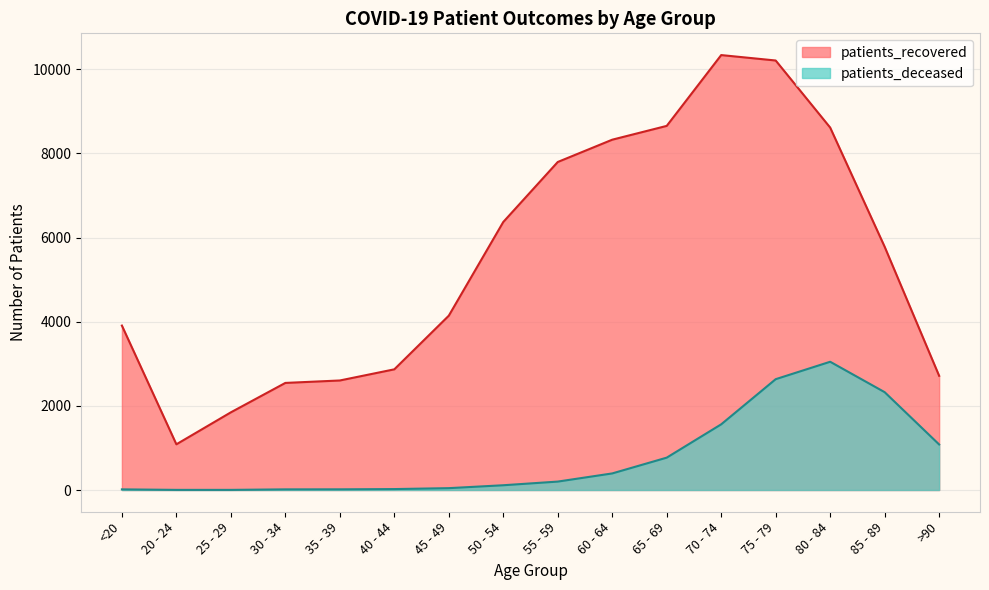

Does the chart display data point markers on the line(s)?

No